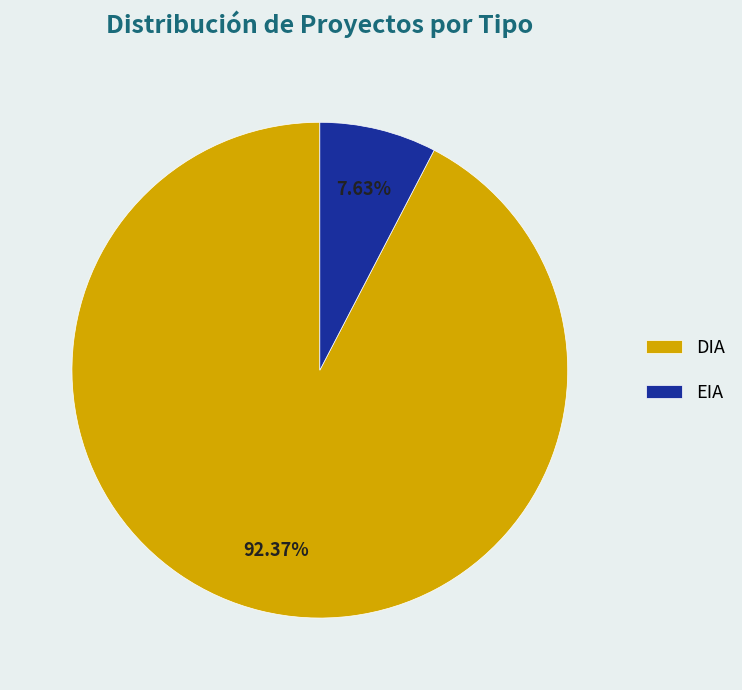

How many slices are in this pie chart?

2